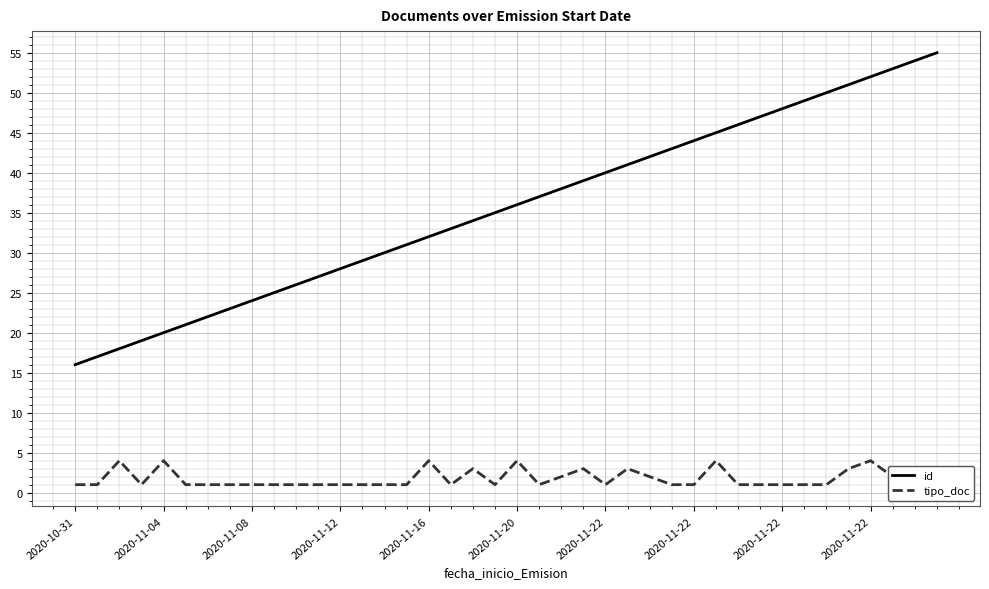

Which series has the largest total across all categories?

id